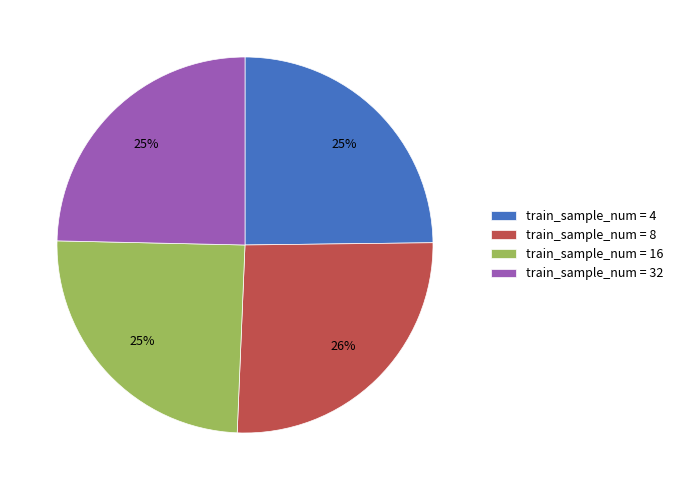

Does any single category account for the majority?

No